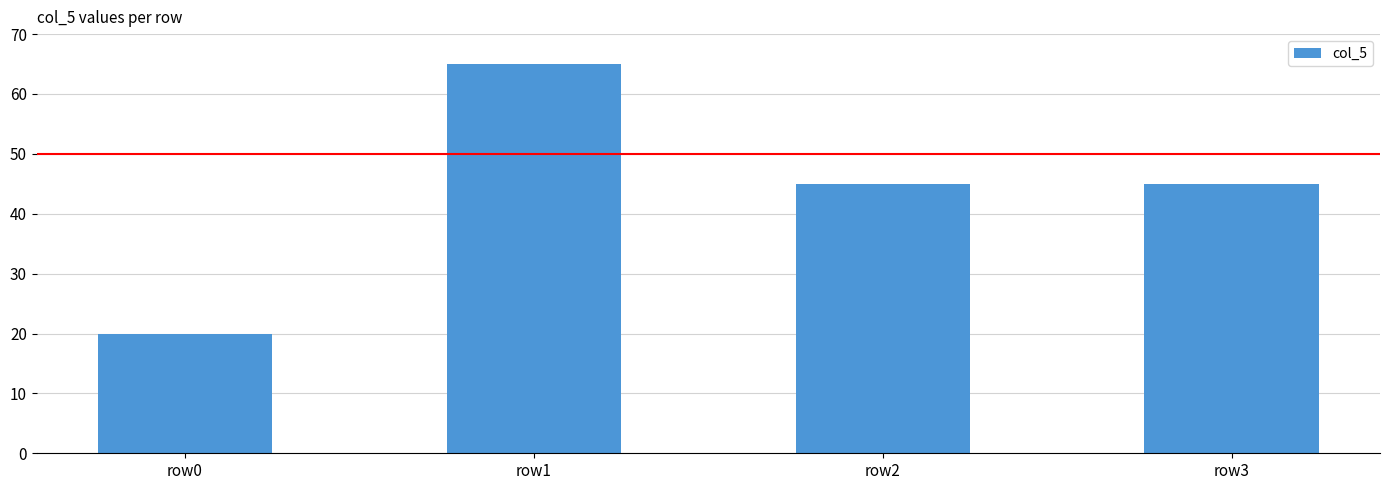

Which category has the lowest value across all series?

row0